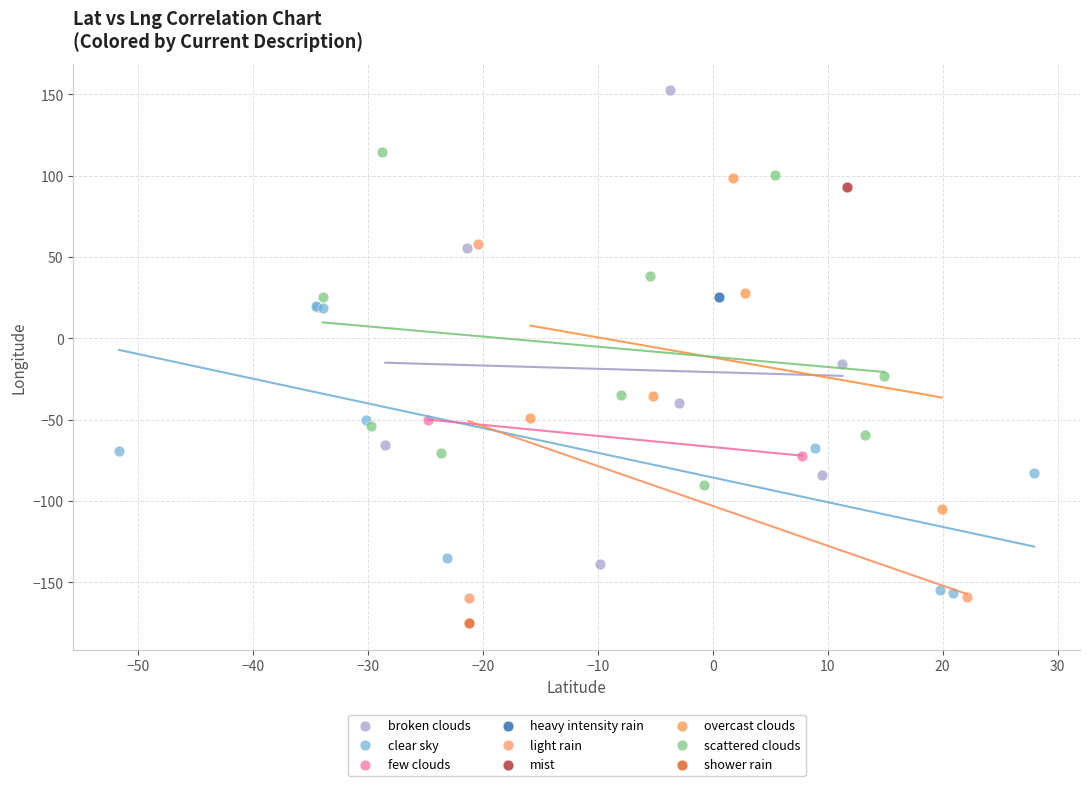

Which series reaches the minimum Y coordinate?

shower rain